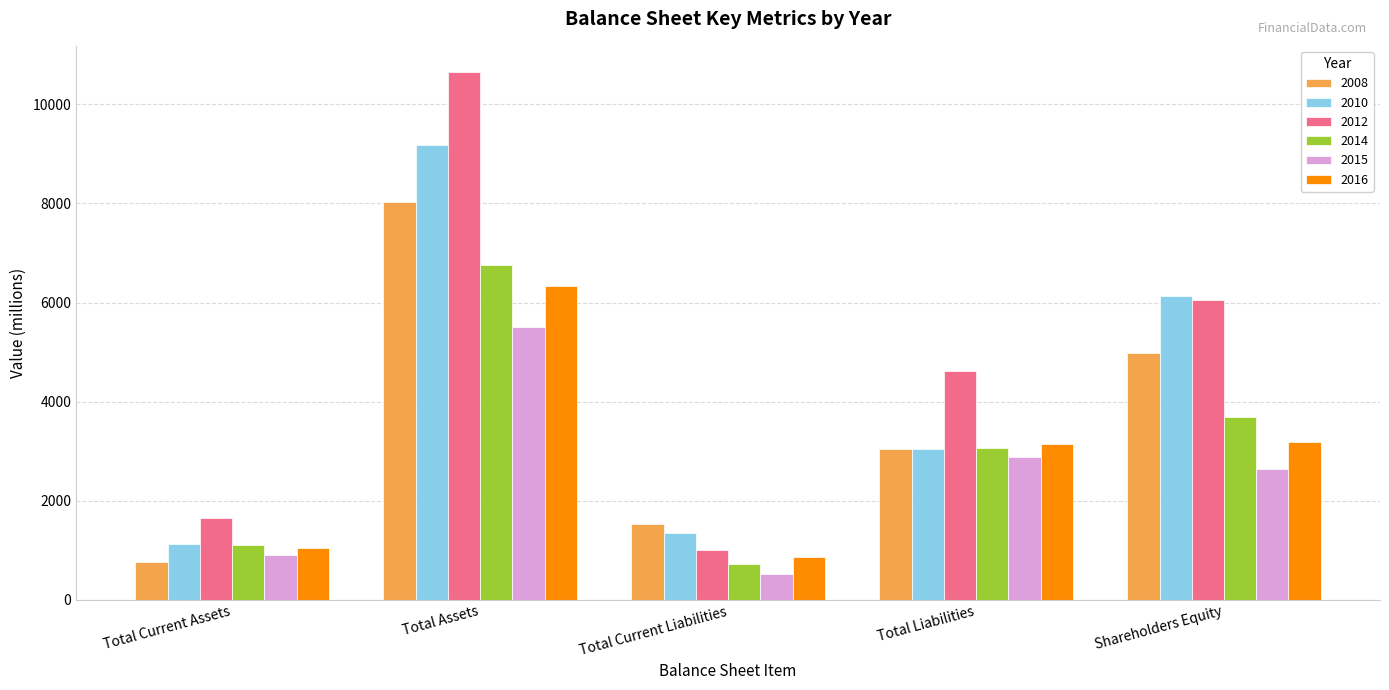

What is the sum of the 2012 values at Total Current Assets and Total Liabilities?

6253